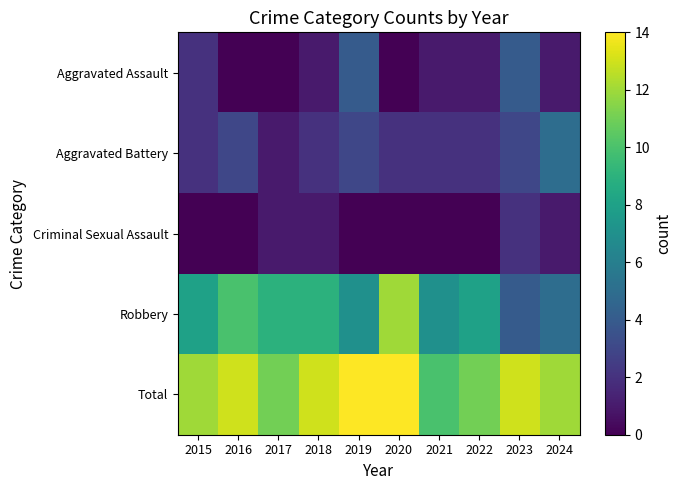

Reading right to left, extract all data points from this chart.

Aggravated Assault: 2024=1	2023=4	2022=1	2021=1	2020=0	2019=4	2018=1	2017=0	2016=0	2015=2
Aggravated Battery: 2024=5	2023=3	2022=2	2021=2	2020=2	2019=3	2018=2	2017=1	2016=3	2015=2
Criminal Sexual Assault: 2024=1	2023=2	2022=0	2021=0	2020=0	2019=0	2018=1	2017=1	2016=0	2015=0
Robbery: 2024=5	2023=4	2022=8	2021=7	2020=12	2019=7	2018=9	2017=9	2016=10	2015=8
Total: 2024=12	2023=13	2022=11	2021=10	2020=14	2019=14	2018=13	2017=11	2016=13	2015=12